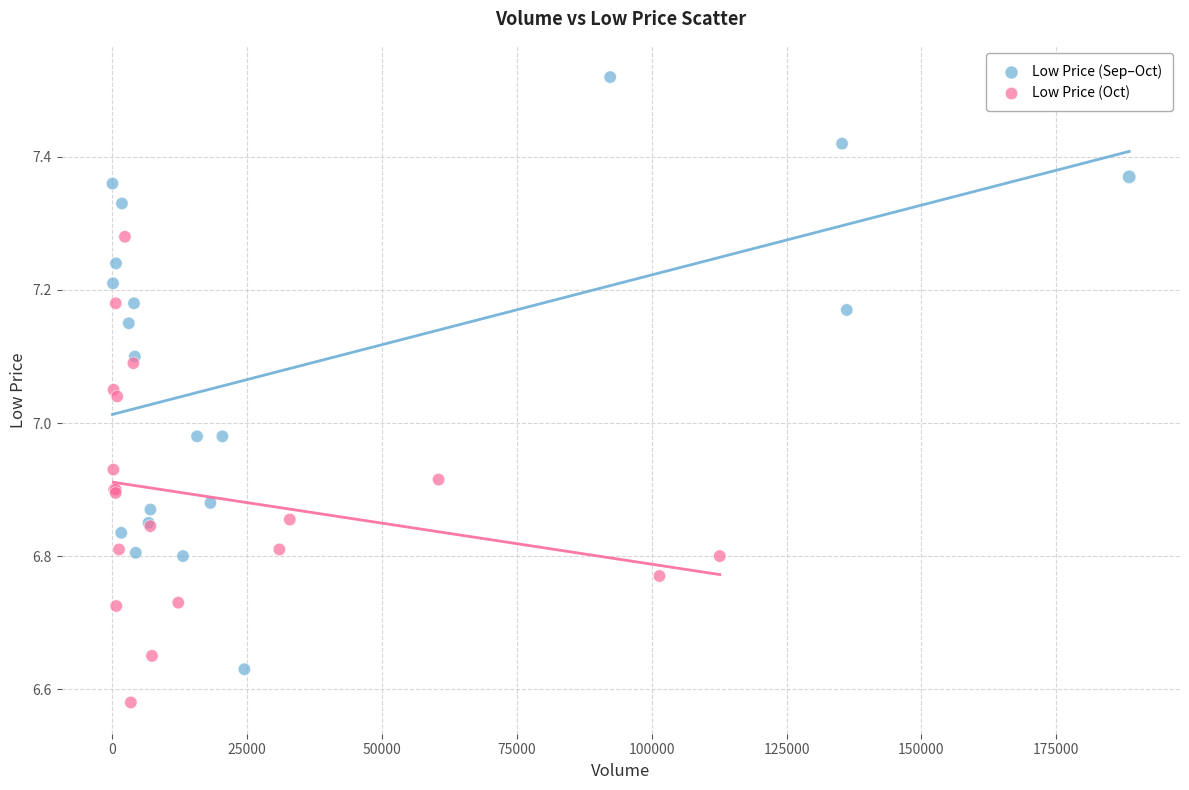

Which series has the widest spread of Y values?

Low Price (Sep–Oct)